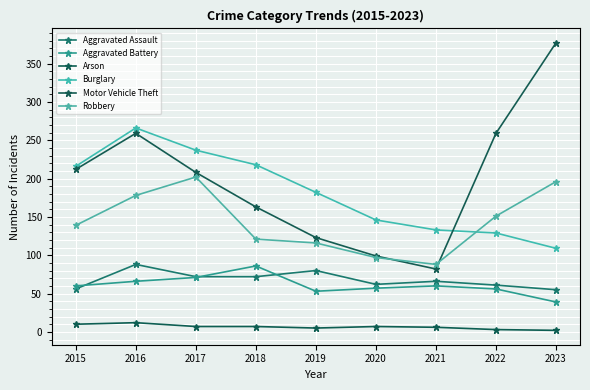

What is the value of the Motor Vehicle Theft point at the 8th from the left?

259